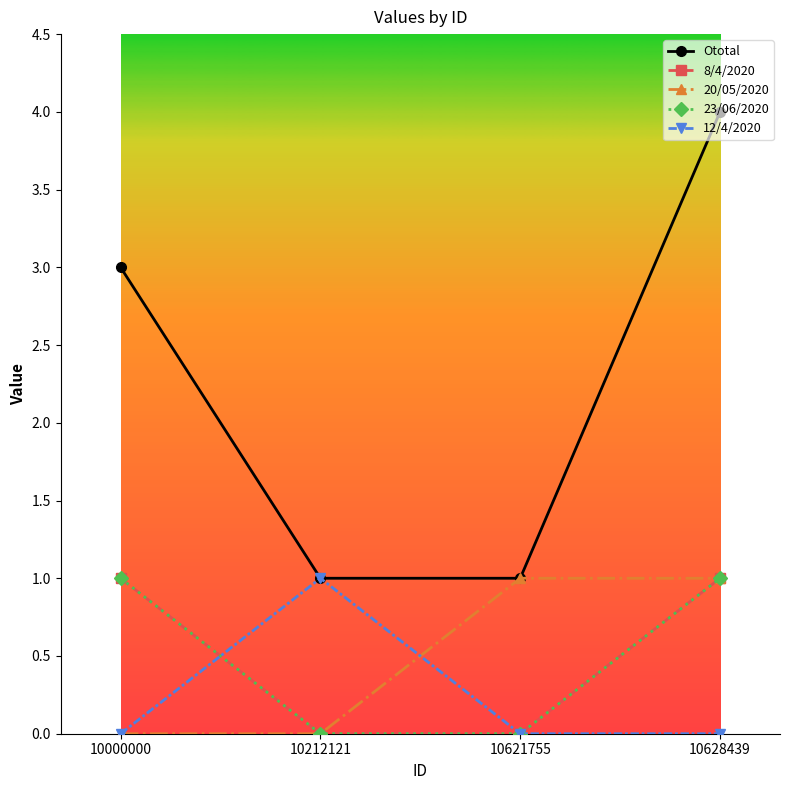

Rank the categories by 23/06/2020 value from lowest to highest.

10212121, 10621755, 10000000, 10628439